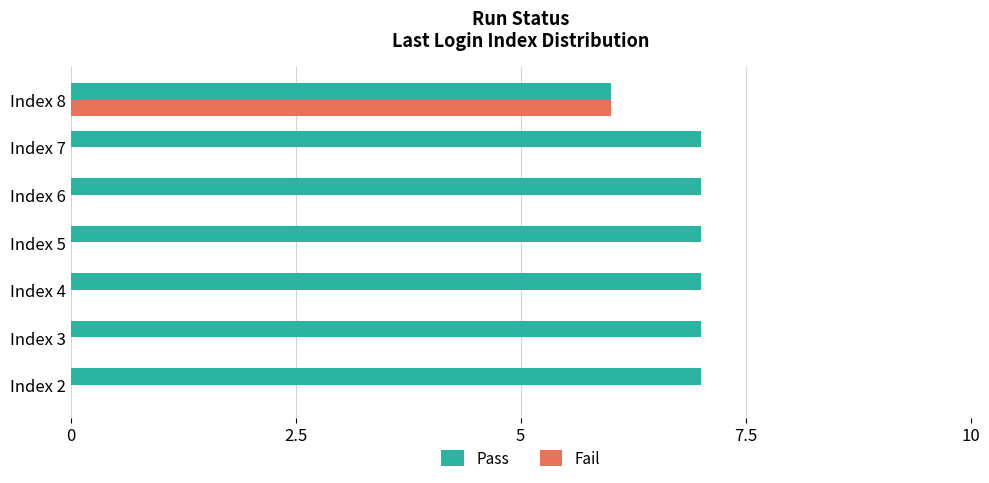

What is the maximum value shown in the chart?

7